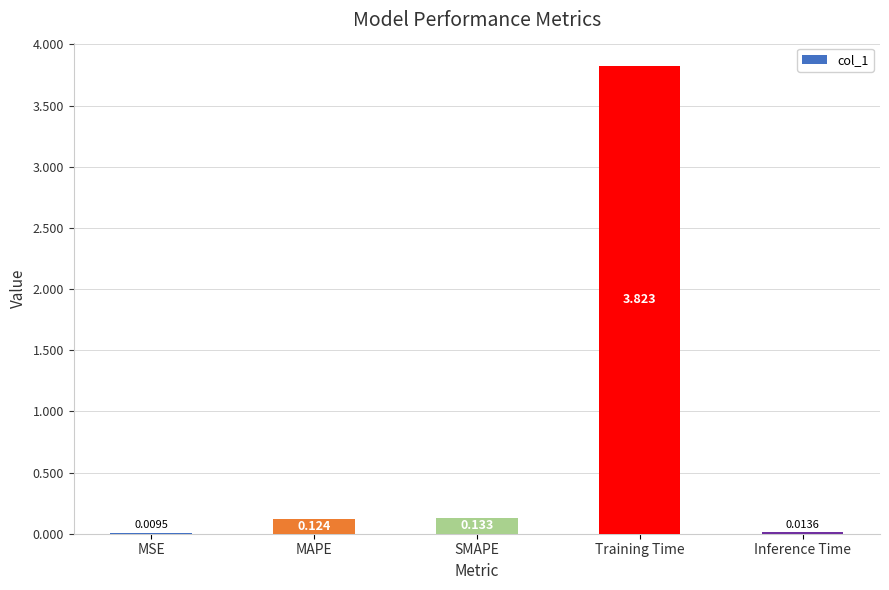

Between Inference Time and MAPE, which is larger?

MAPE